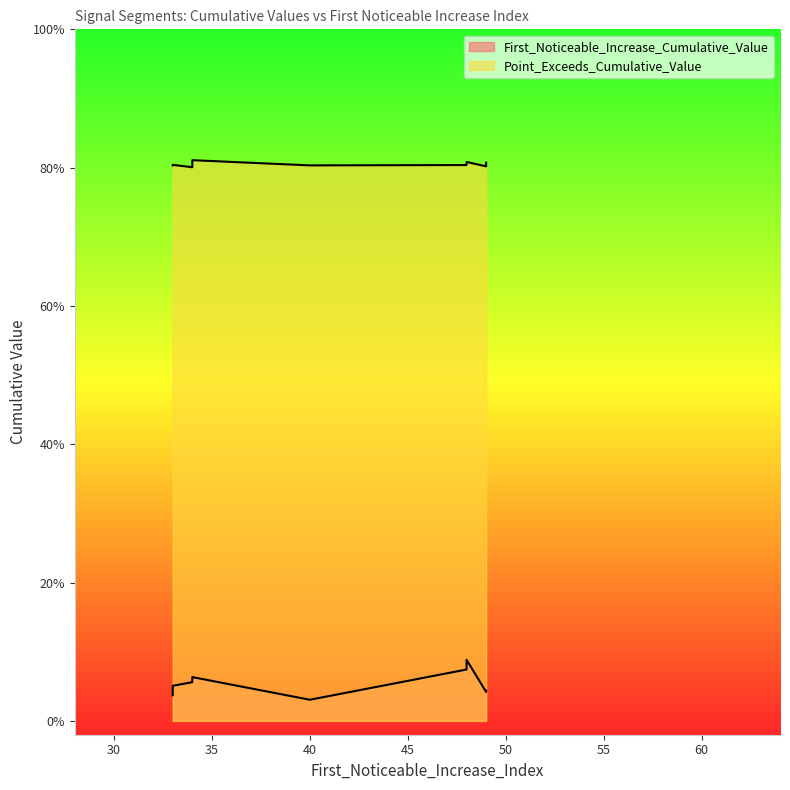

True or false: Point_Exceeds_Cumulative_Value has a value of 0.4 at 48.

False